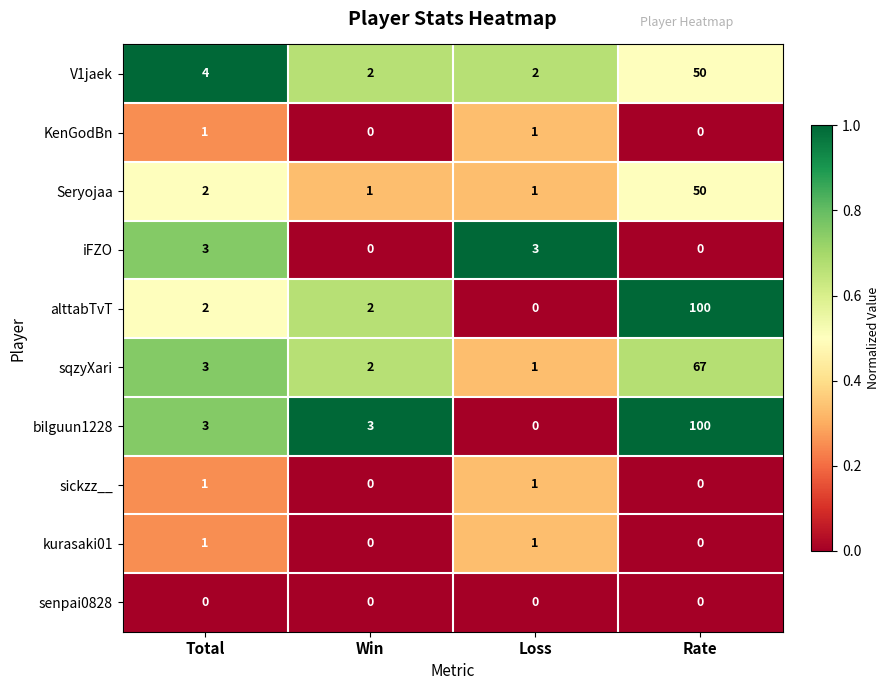

The value of bilguun1228 at Rate is 100. True or false?

True